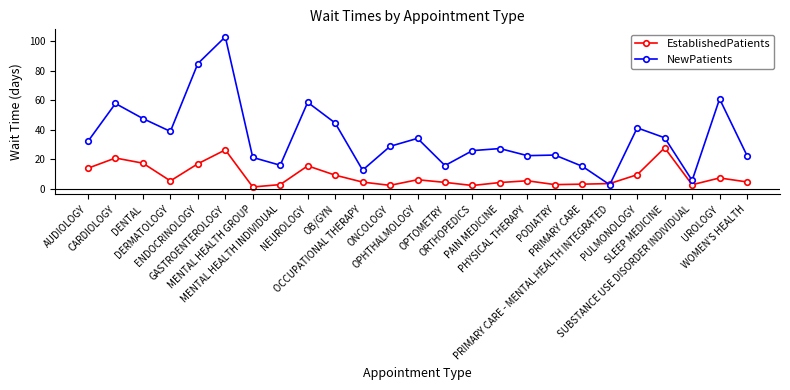

Is it true that EstablishedPatients equals 9.6 at PULMONOLOGY?

True